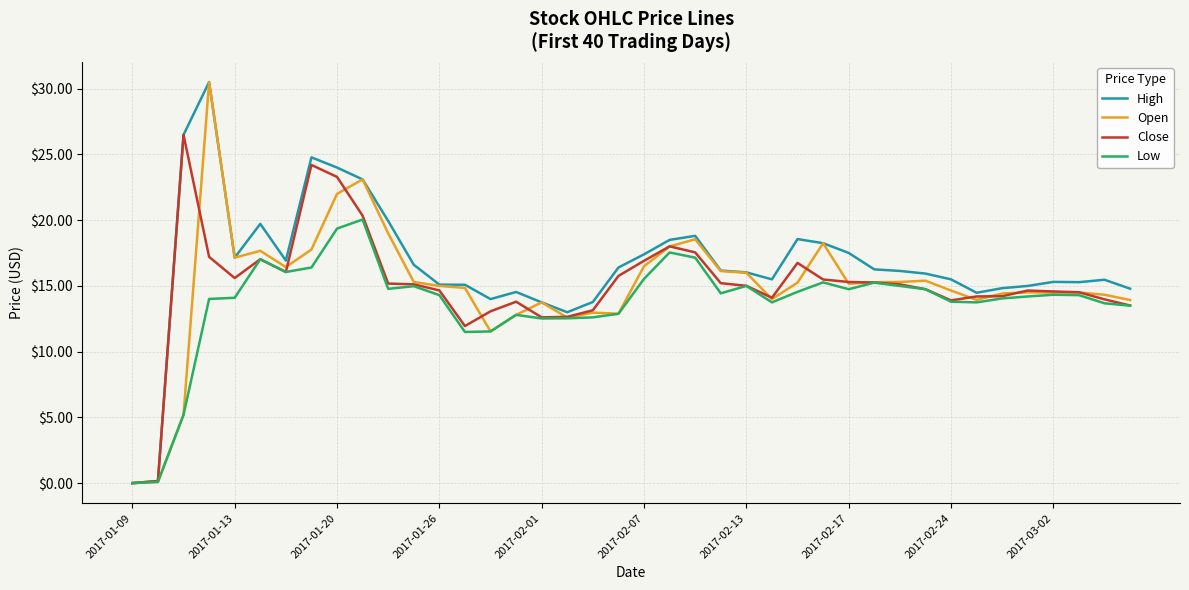

Which series has the largest total across all categories?

High